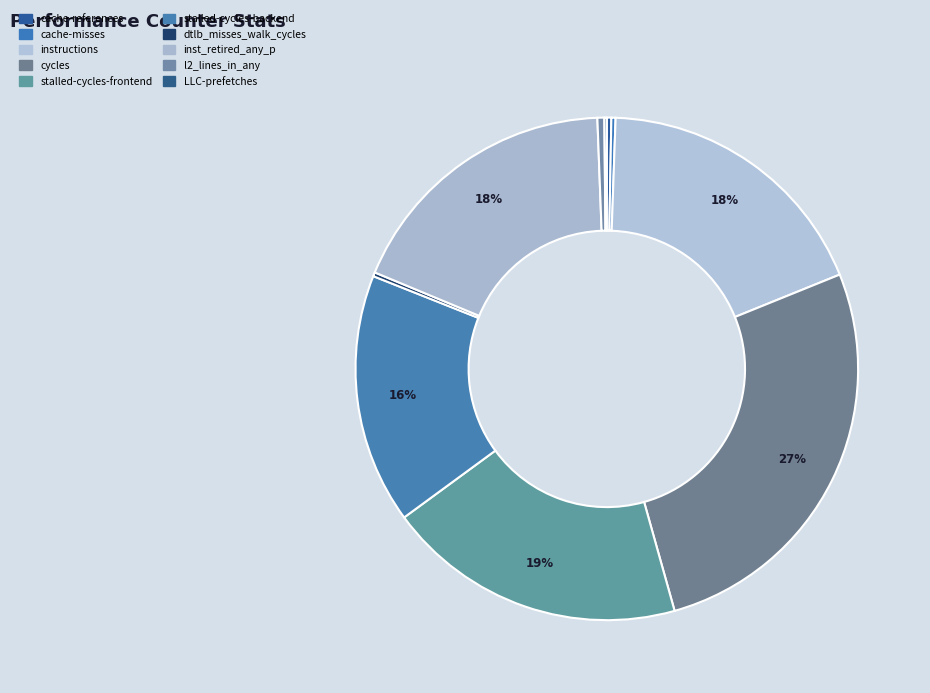

How much of the chart is everything except stalled-cycles-frontend?

80.7%